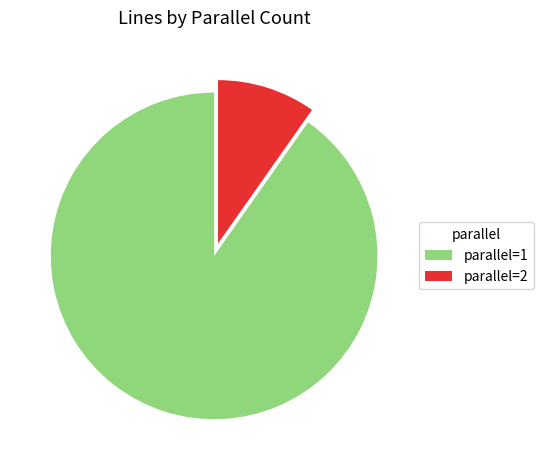

Which has a higher value, parallel=1 or parallel=2?

parallel=1